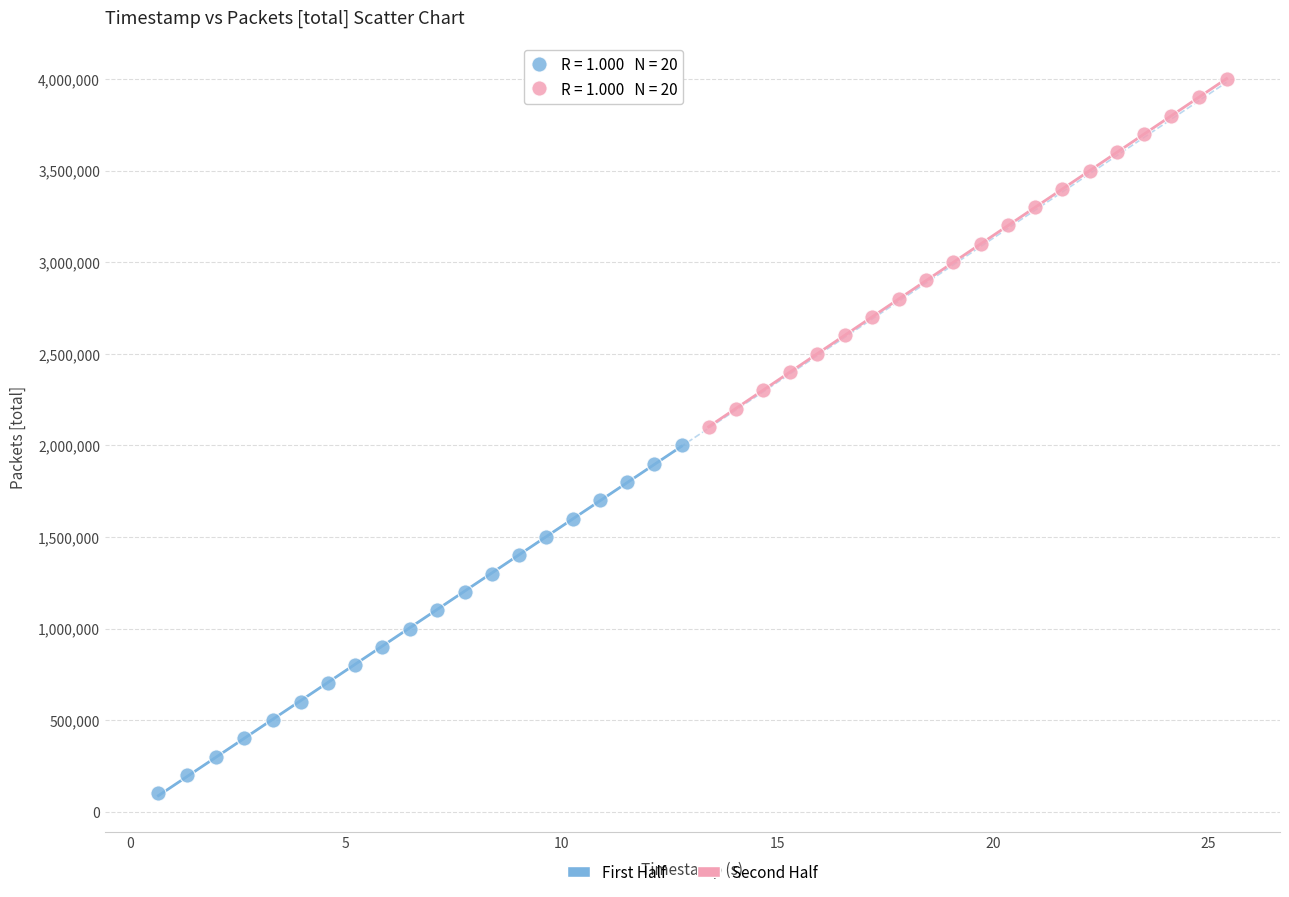

Which series contains the lowest Y value?

First Half